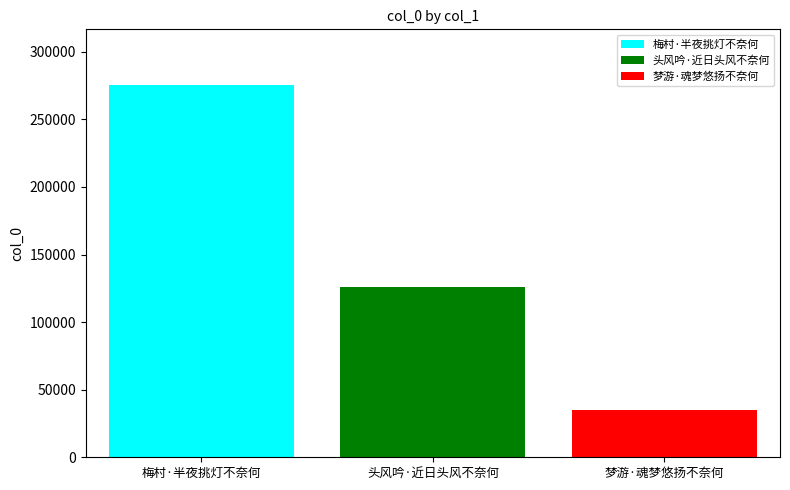

Read the 头风吟·近日头风不奈何 value at 头风吟·近日头风不奈何.

126100